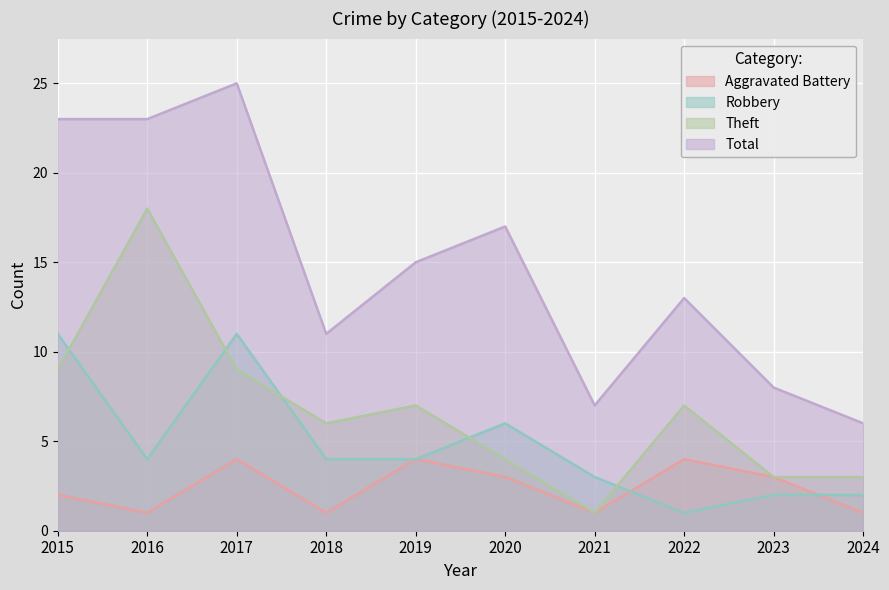

Which label corresponds to the smallest value in the chart?

2016